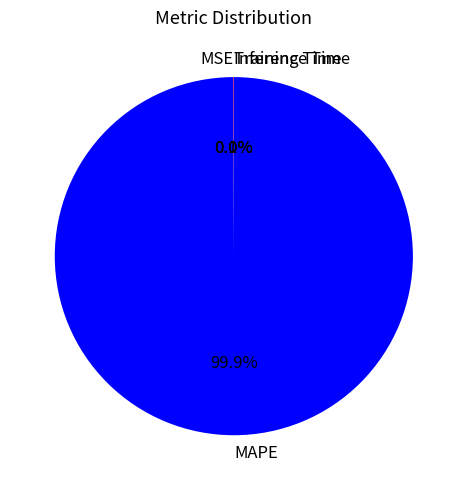

Which slice is the largest?

MAPE